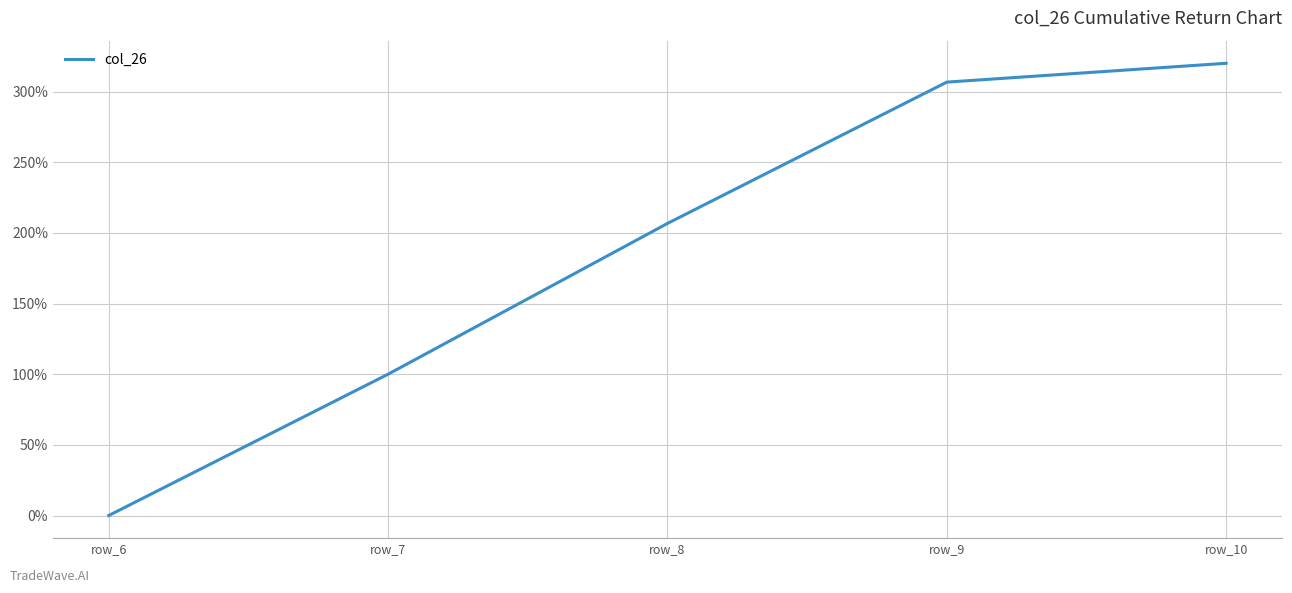

What is the average value?

186.7